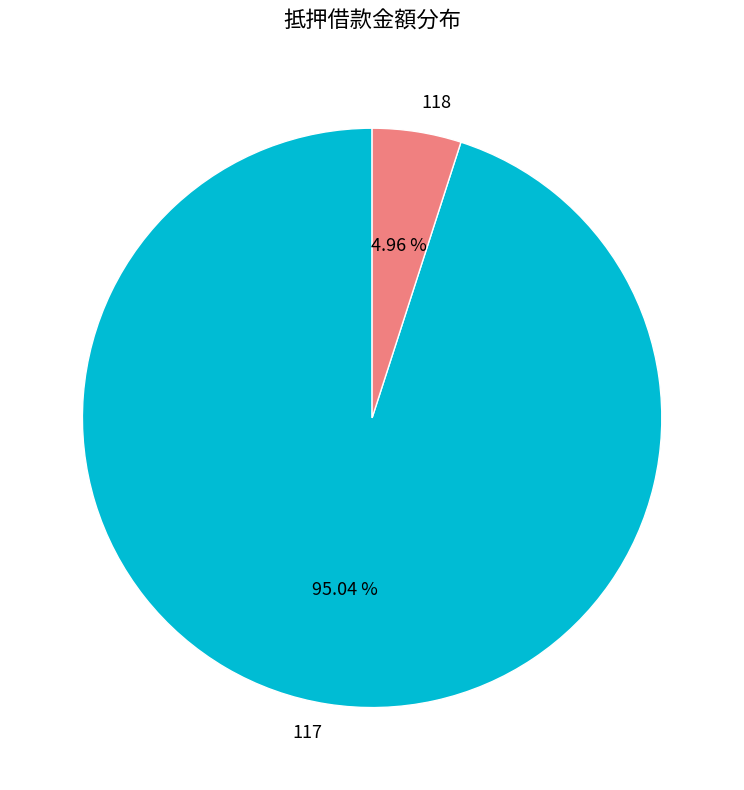

Which has a higher value, 117 or 118?

117